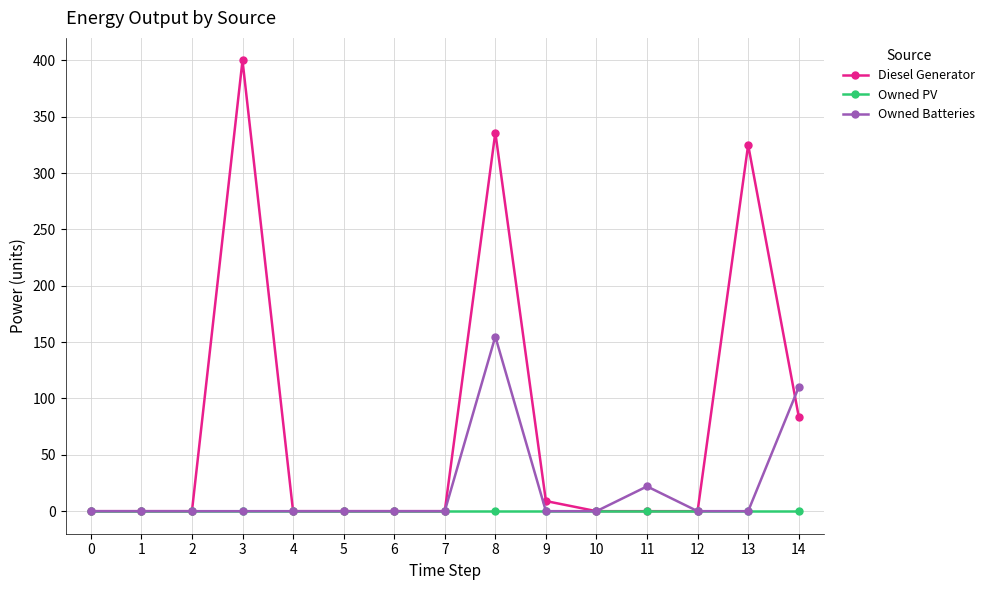

Reading left to right, what are all the values shown in this chart?

Diesel Generator: 0	0	0	400	0	0	0	0	336	9	0	0	0	325	84
Owned PV: 0	0	0	0	0	0	0	0	0	0	0	0	0	0	0
Owned Batteries: 0	0	0	0	0	0	0	0	155	0	0	22	0	0	110